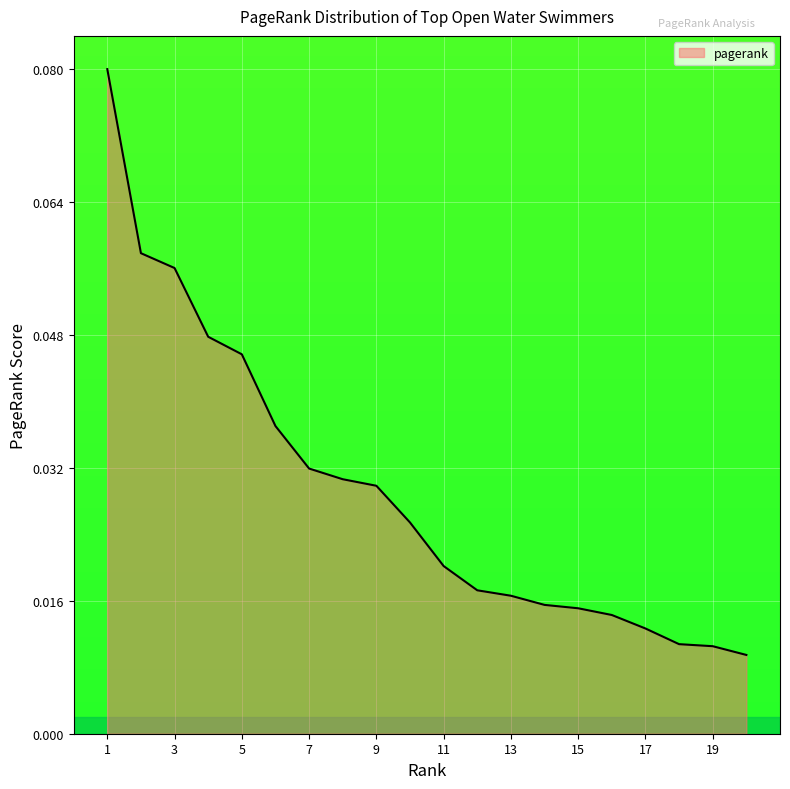

How many lines are shown in the chart?

1